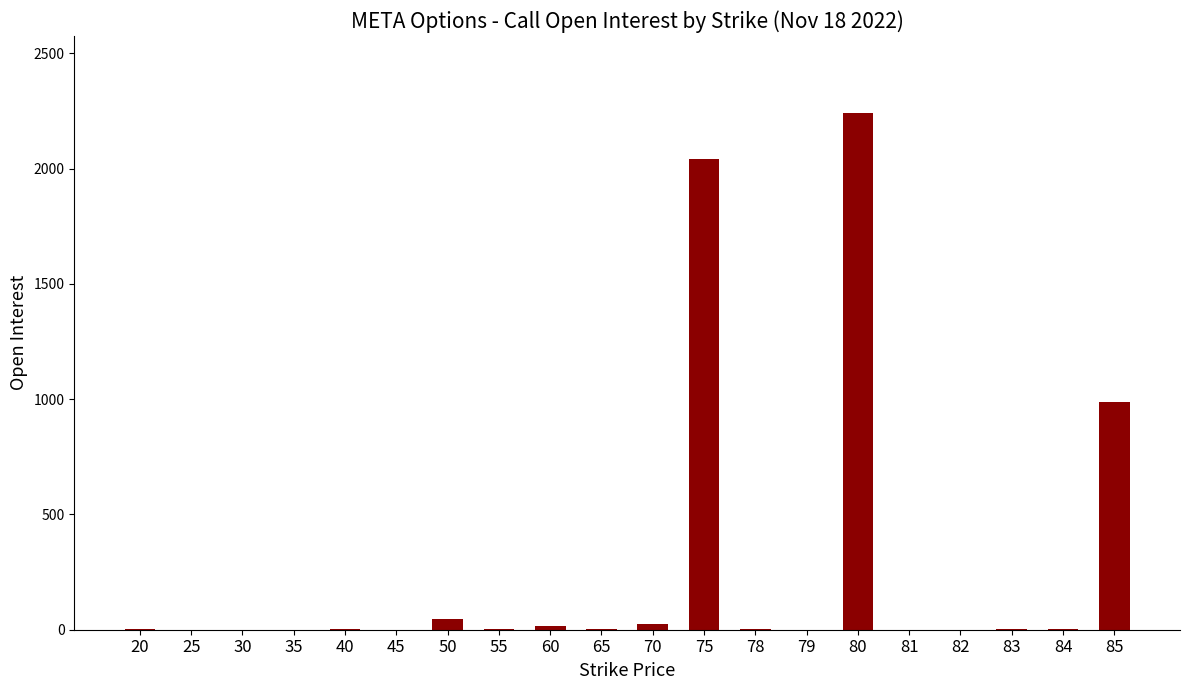

How many distinct data groups are displayed?

1